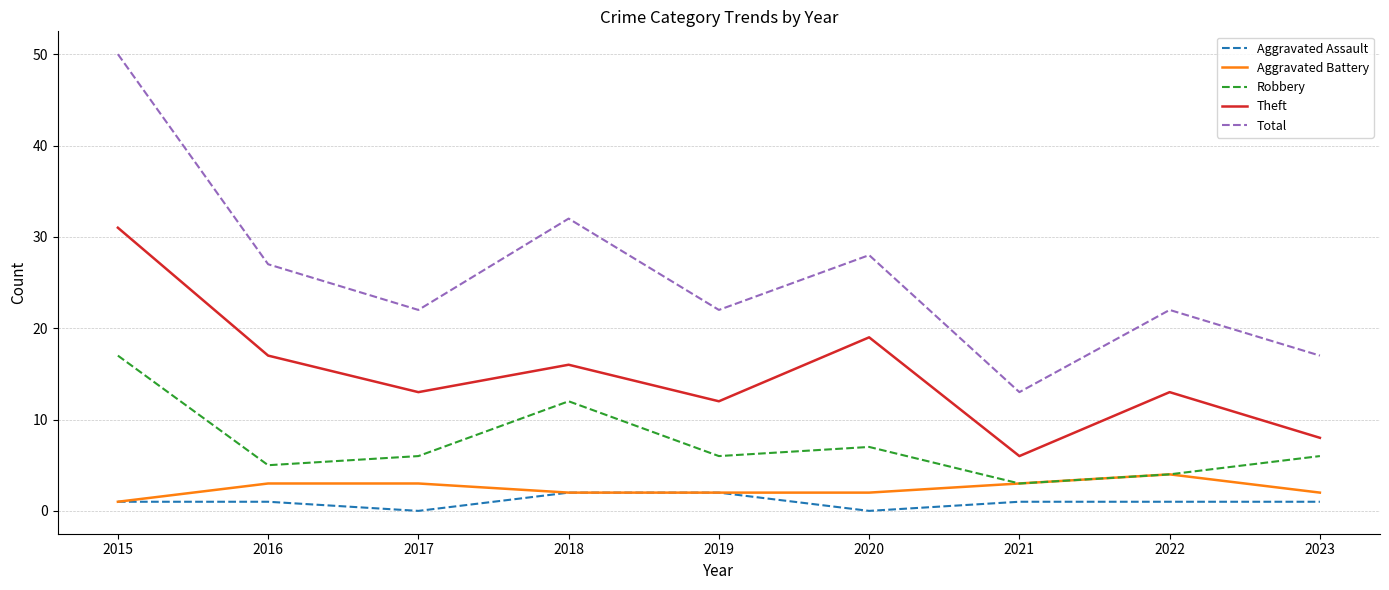

In Theft, how many points are higher than both neighbors (excluding endpoints)?

3